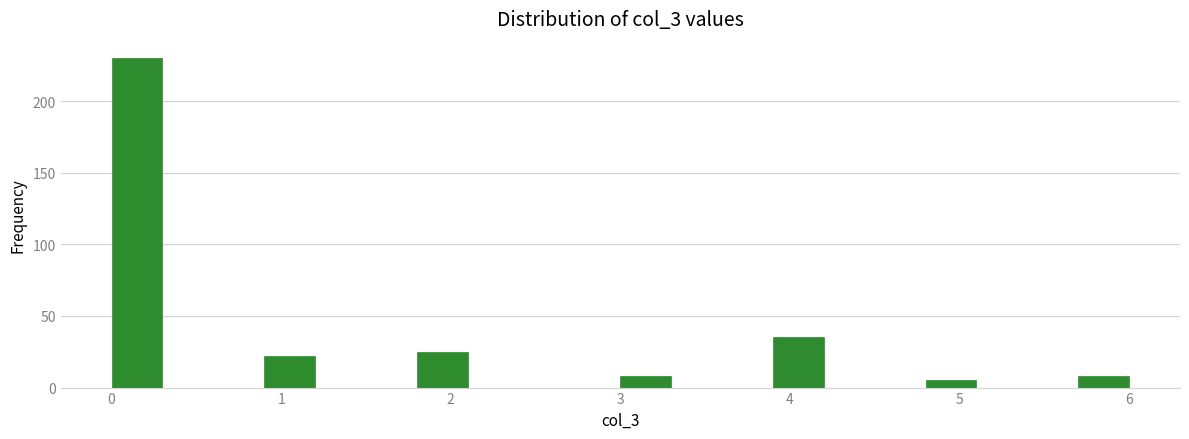

Read against the x-axis, roughly where is the centre of the tallest bar?

0.2